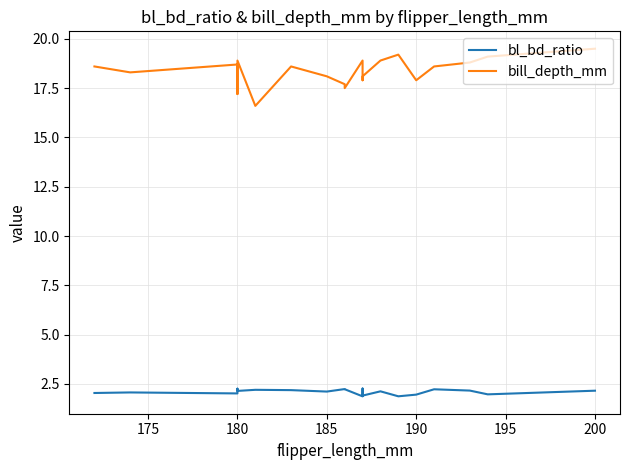

What is the greatest value displayed?

19.5